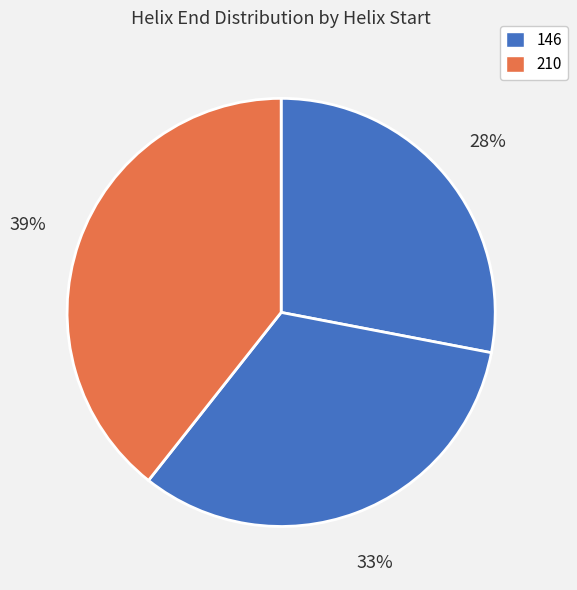

How many slices are in this pie chart?

3